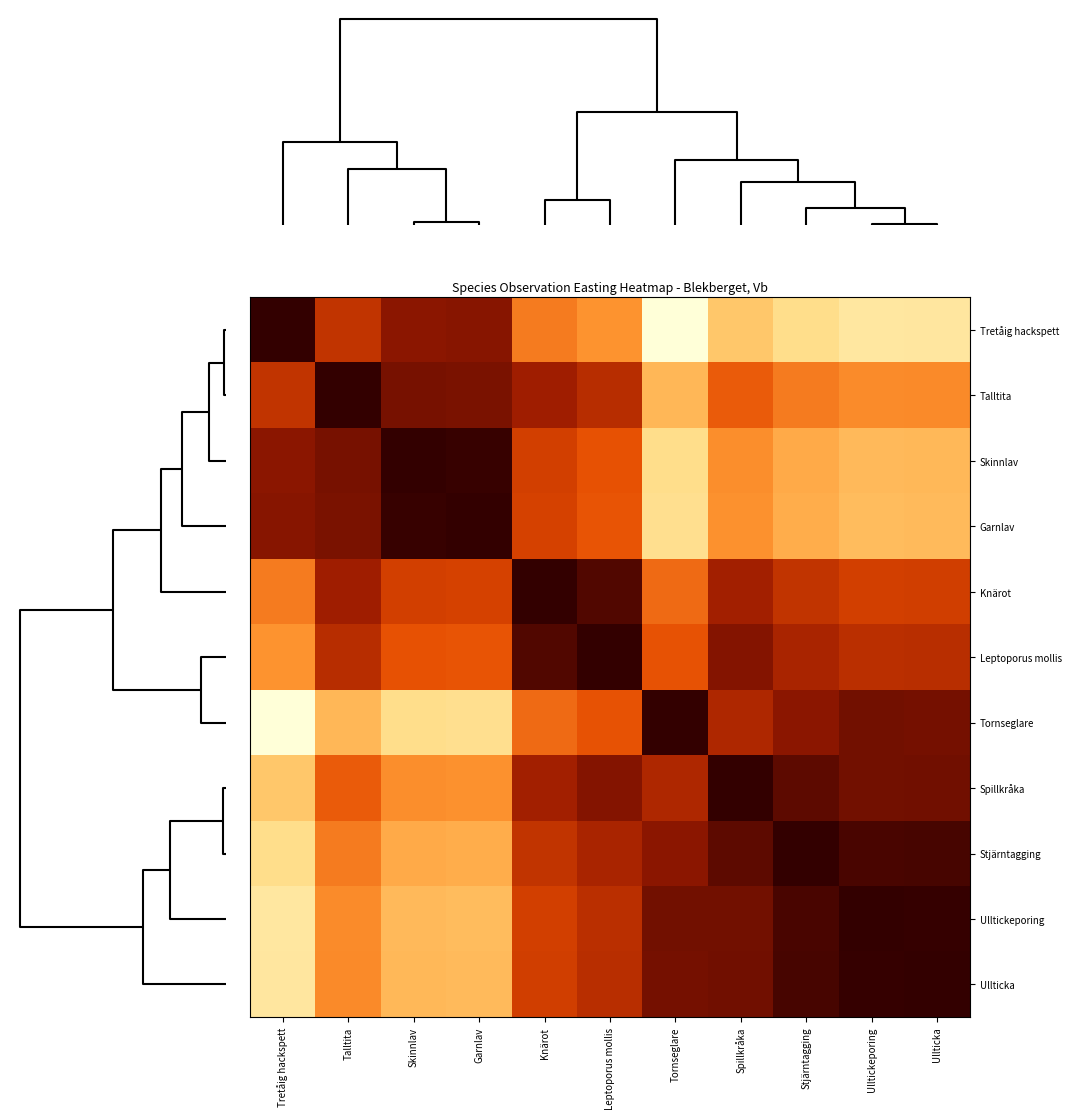

Reading right to left, extract all data points from this chart.

Tretåig hackspett: Ullticka=89.6	Ulltickeporing=88.4	Stjärntagging=101.6	Spillkråka=126.4	Tornseglare=50.0	Leptoporus mollis=174.8	Knärot=193.4	Garnlav=300.7	Skinnlav=298.3	Talltita=258.1	Tretåig hackspett=350.0
Talltita: Ullticka=181.5	Ulltickeporing=180.3	Stjärntagging=193.5	Spillkråka=218.3	Tornseglare=141.9	Leptoporus mollis=266.6	Knärot=285.3	Garnlav=307.4	Skinnlav=309.8	Talltita=350.0	Tretåig hackspett=258.1
Skinnlav: Ullticka=141.3	Ulltickeporing=140.1	Stjärntagging=153.3	Spillkråka=178.1	Tornseglare=101.7	Leptoporus mollis=226.4	Knärot=245.1	Garnlav=347.6	Skinnlav=350.0	Talltita=309.8	Tretåig hackspett=298.3
Garnlav: Ullticka=138.9	Ulltickeporing=137.7	Stjärntagging=150.9	Spillkråka=175.7	Tornseglare=99.3	Leptoporus mollis=224.1	Knärot=242.7	Garnlav=350.0	Skinnlav=347.6	Talltita=307.4	Tretåig hackspett=300.7
Knärot: Ullticka=246.2	Ulltickeporing=245.0	Stjärntagging=258.2	Spillkråka=283.0	Tornseglare=206.6	Leptoporus mollis=331.4	Knärot=350.0	Garnlav=242.7	Skinnlav=245.1	Talltita=285.3	Tretåig hackspett=193.4
Leptoporus mollis: Ullticka=264.8	Ulltickeporing=263.6	Stjärntagging=276.8	Spillkråka=301.6	Tornseglare=225.2	Leptoporus mollis=350.0	Knärot=331.4	Garnlav=224.1	Skinnlav=226.4	Talltita=266.6	Tretåig hackspett=174.8
Tornseglare: Ullticka=310.4	Ulltickeporing=311.6	Stjärntagging=298.4	Spillkråka=273.6	Tornseglare=350.0	Leptoporus mollis=225.2	Knärot=206.6	Garnlav=99.3	Skinnlav=101.7	Talltita=141.9	Tretåig hackspett=50.0
Spillkråka: Ullticka=313.2	Ulltickeporing=312.0	Stjärntagging=325.2	Spillkråka=350.0	Tornseglare=273.6	Leptoporus mollis=301.6	Knärot=283.0	Garnlav=175.7	Skinnlav=178.1	Talltita=218.3	Tretåig hackspett=126.4
Stjärntagging: Ullticka=338.0	Ulltickeporing=336.8	Stjärntagging=350.0	Spillkråka=325.2	Tornseglare=298.4	Leptoporus mollis=276.8	Knärot=258.2	Garnlav=150.9	Skinnlav=153.3	Talltita=193.5	Tretåig hackspett=101.6
Ulltickeporing: Ullticka=348.8	Ulltickeporing=350.0	Stjärntagging=336.8	Spillkråka=312.0	Tornseglare=311.6	Leptoporus mollis=263.6	Knärot=245.0	Garnlav=137.7	Skinnlav=140.1	Talltita=180.3	Tretåig hackspett=88.4
Ullticka: Ullticka=350.0	Ulltickeporing=348.8	Stjärntagging=338.0	Spillkråka=313.2	Tornseglare=310.4	Leptoporus mollis=264.8	Knärot=246.2	Garnlav=138.9	Skinnlav=141.3	Talltita=181.5	Tretåig hackspett=89.6